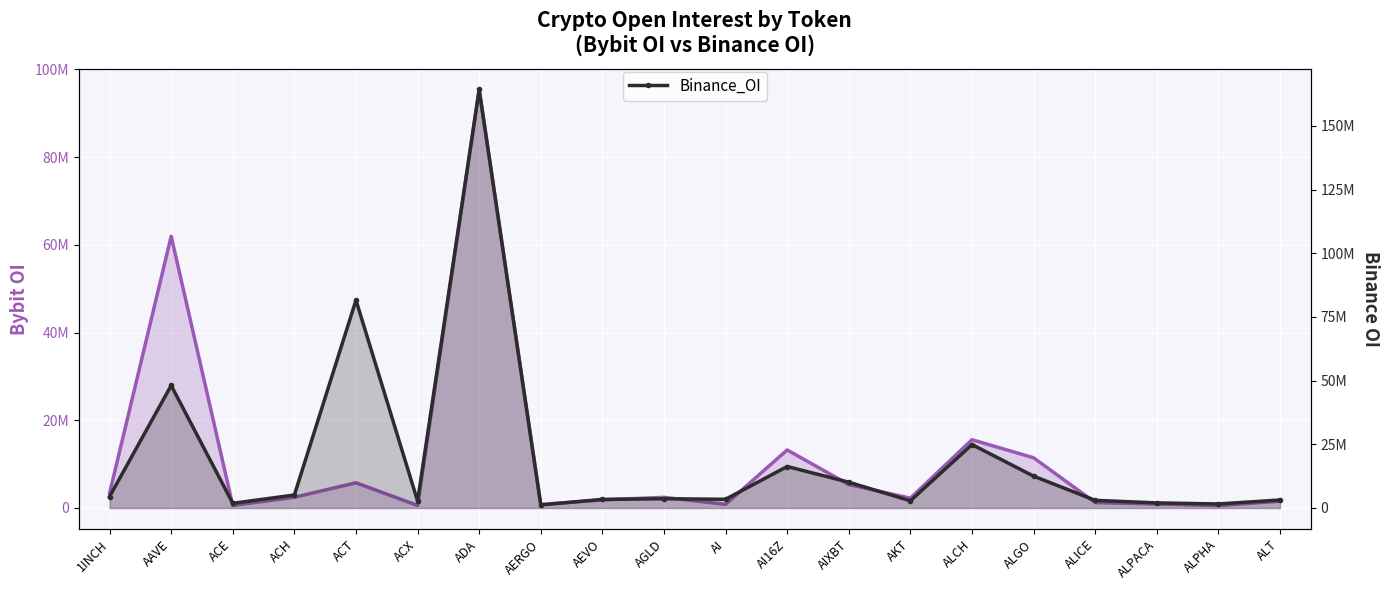

What position from the left is ACH?

4